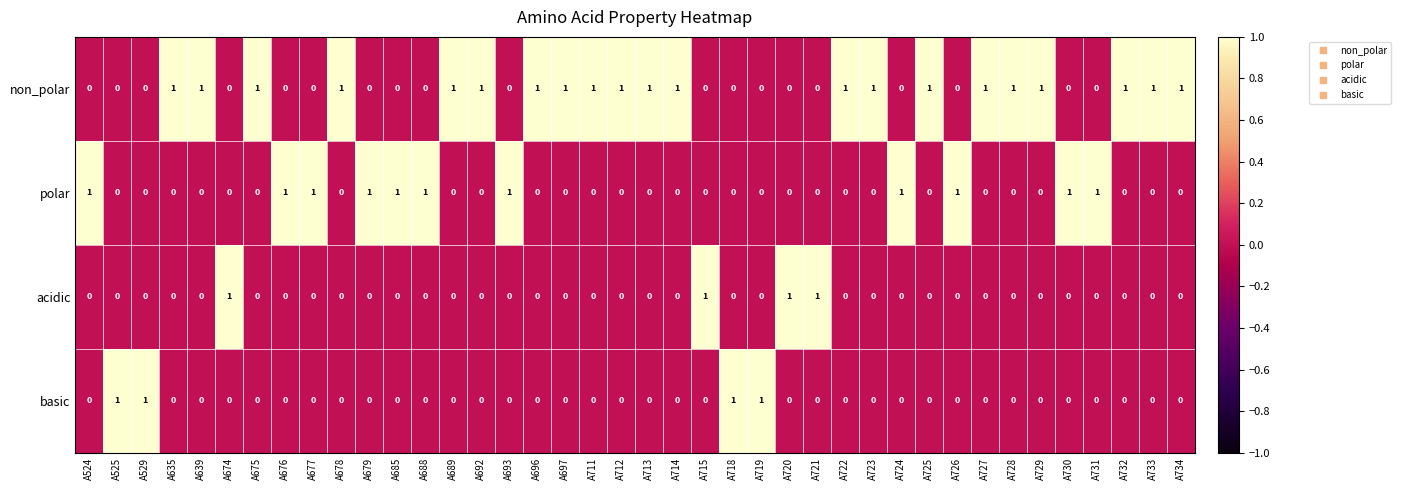

The value of acidic at A712 is 1. True or false?

False